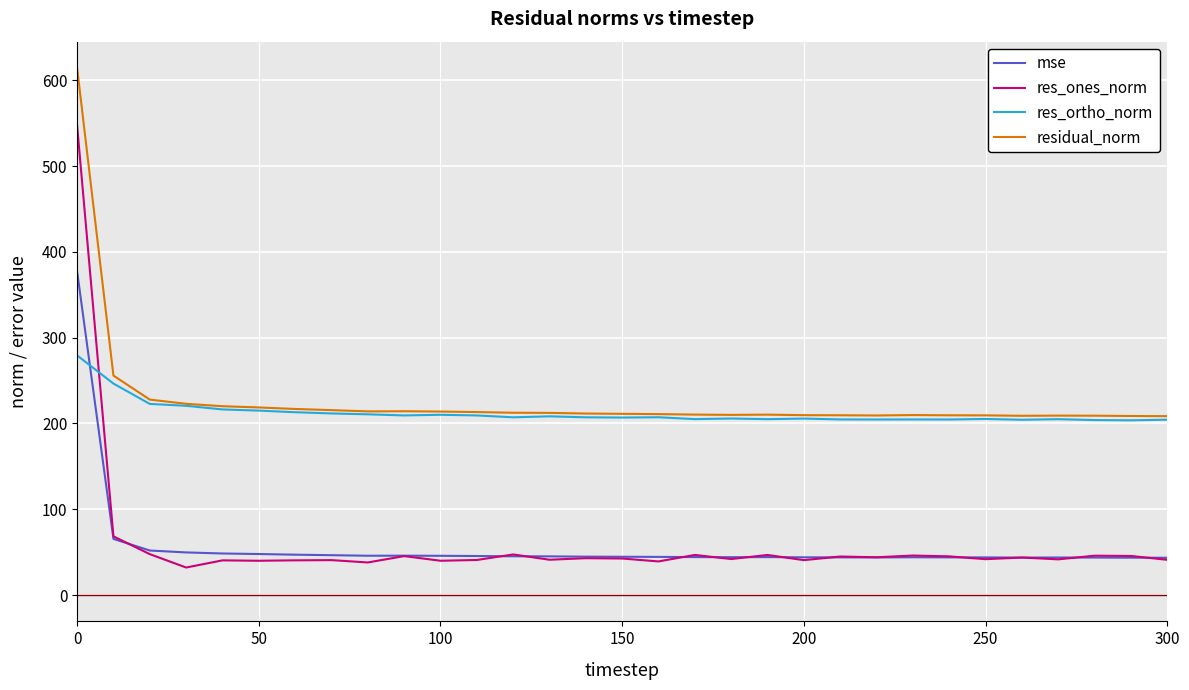

Rank the series by their maximum value, from highest to lowest.

residual_norm, res_ones_norm, mse, res_ortho_norm